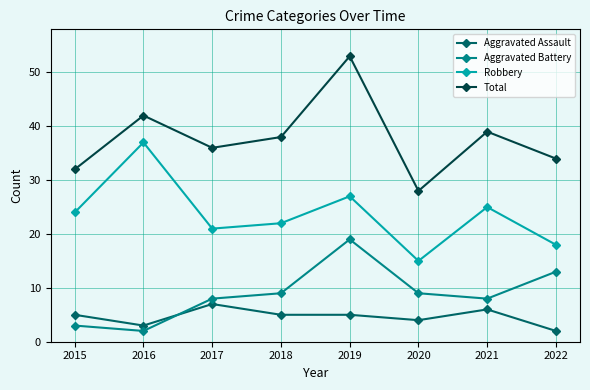

The value of Total at 2021 is 64. True or false?

False